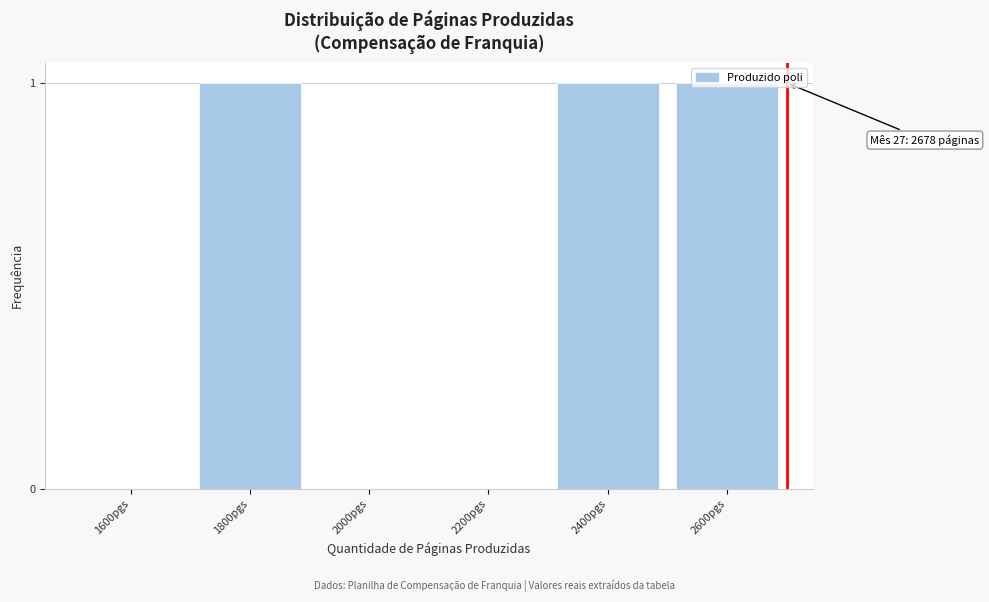

What is the sum of all values?

3